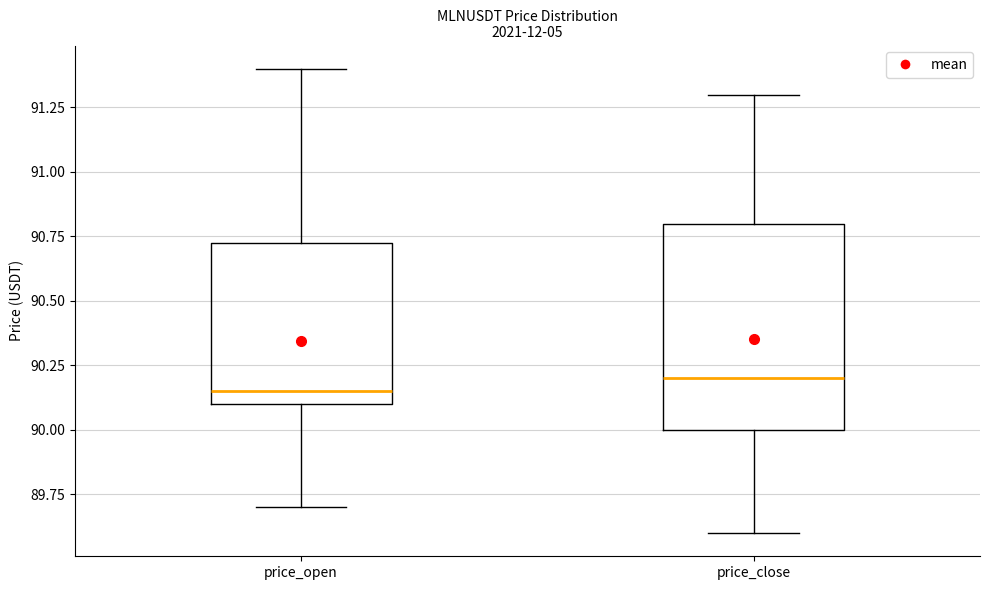

Reading left to right, read every box against the y-axis: the position of its median line, the range the box covers, and the ends of its whiskers. The values are not printed on the chart, so give them approximately, as read against the axis.

price_open: median 90.15, box 90.10 to 90.75, whiskers 89.70 to 91.40
price_close: median 90.20, box 90.00 to 90.80, whiskers 89.60 to 91.30